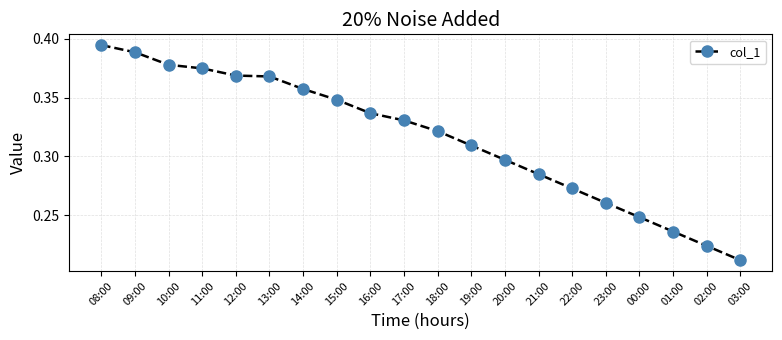

What is the sum of all values?

6.3